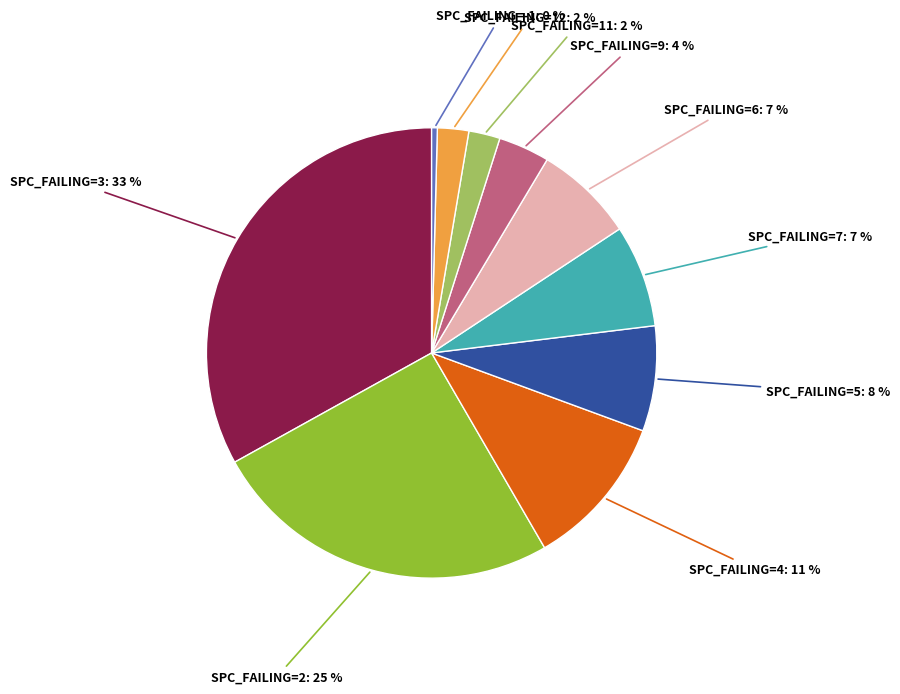

True or false: SPC_FAILING=6 accounts for 7% of the total.

True